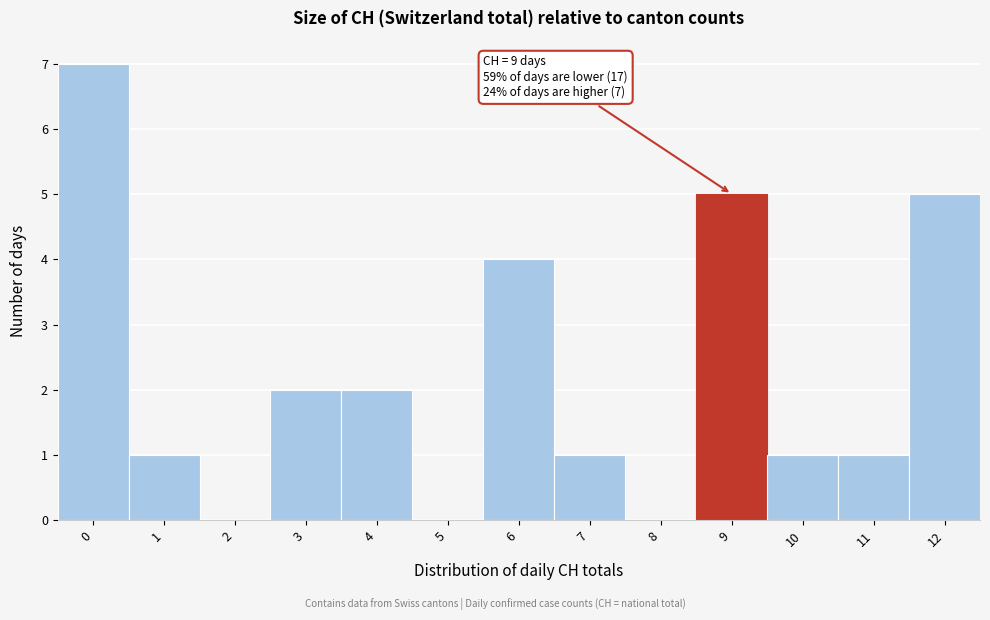

Which range on the x-axis has the tallest bar?

-0.5 to 0.5